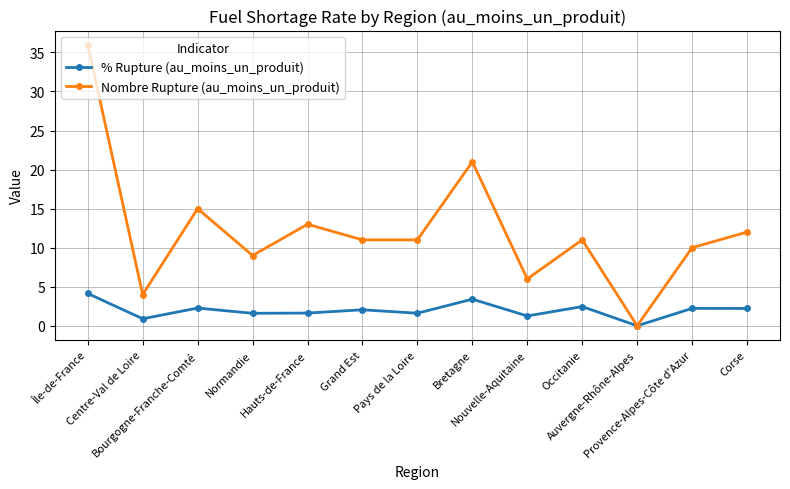

What is the sum of the Nombre Rupture (au_moins_un_produit) values at Hauts-de-France and Bourgogne-Franche-Comté?

28.0